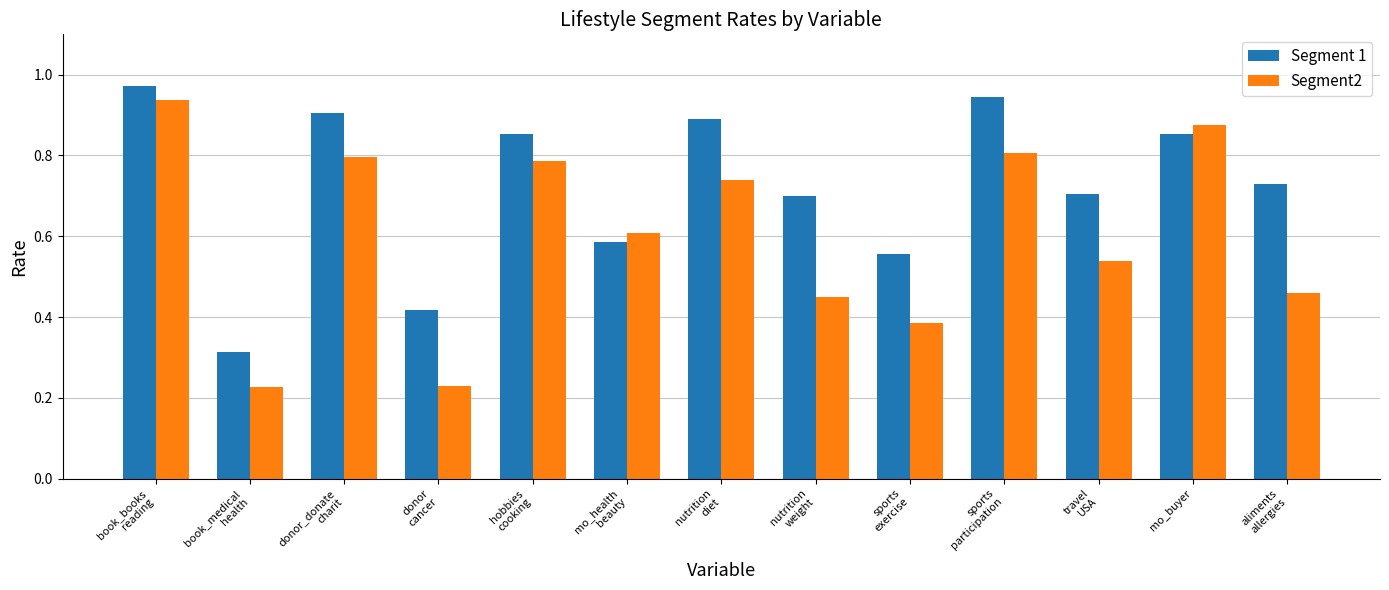

Which series has the widest spread of values?

Segment2